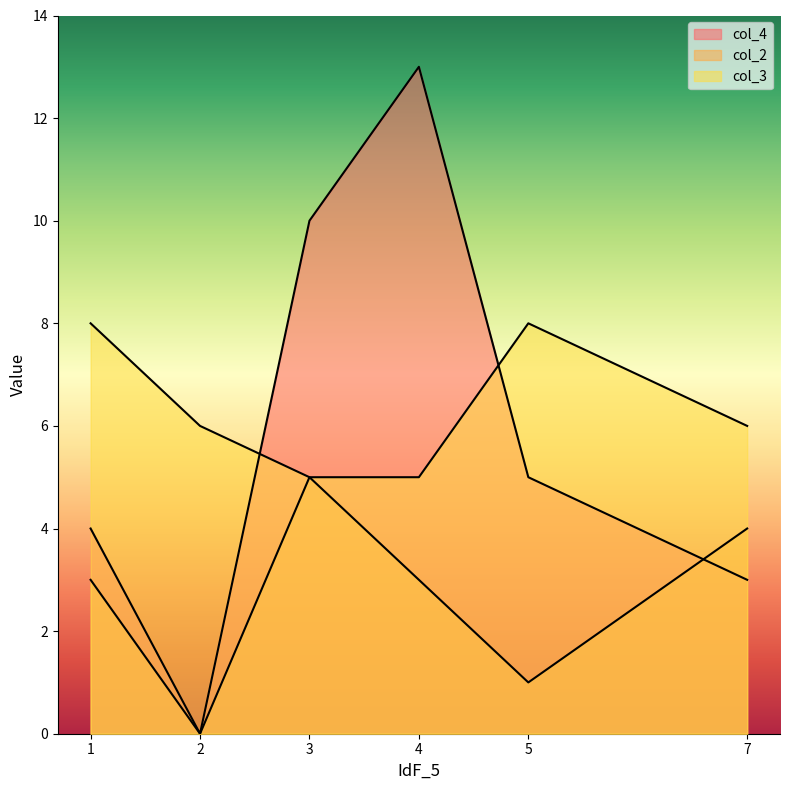

Reading left to right, list all the values displayed in this chart.

col_4: 4	0	10	13	5	3
col_2: 3	0	5	3	1	4
col_3: 8	6	5	5	8	6